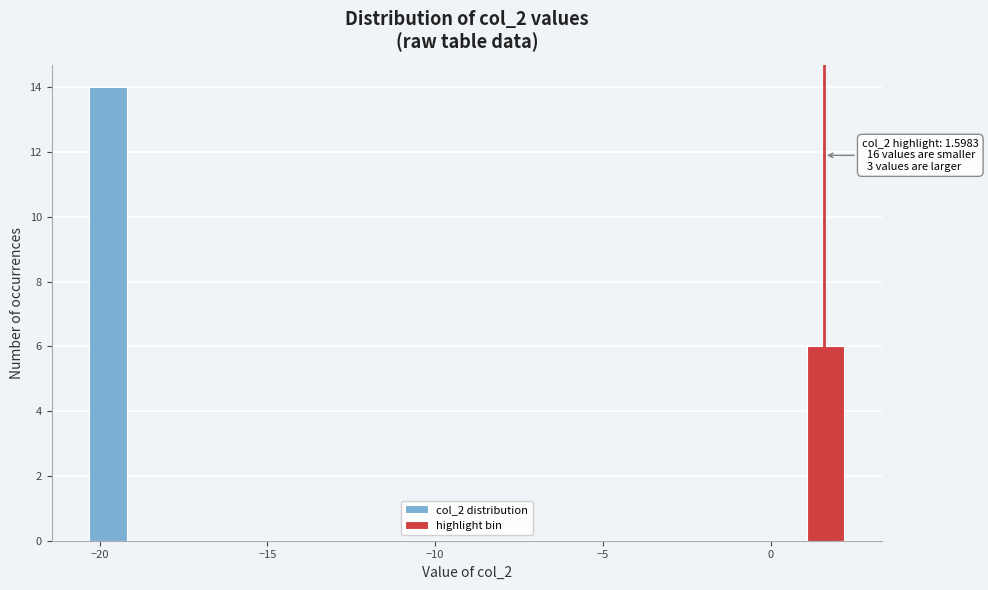

Around what value on the x-axis is the tallest bar? Give the approximate position of its centre, as read against the axis.

-19.5